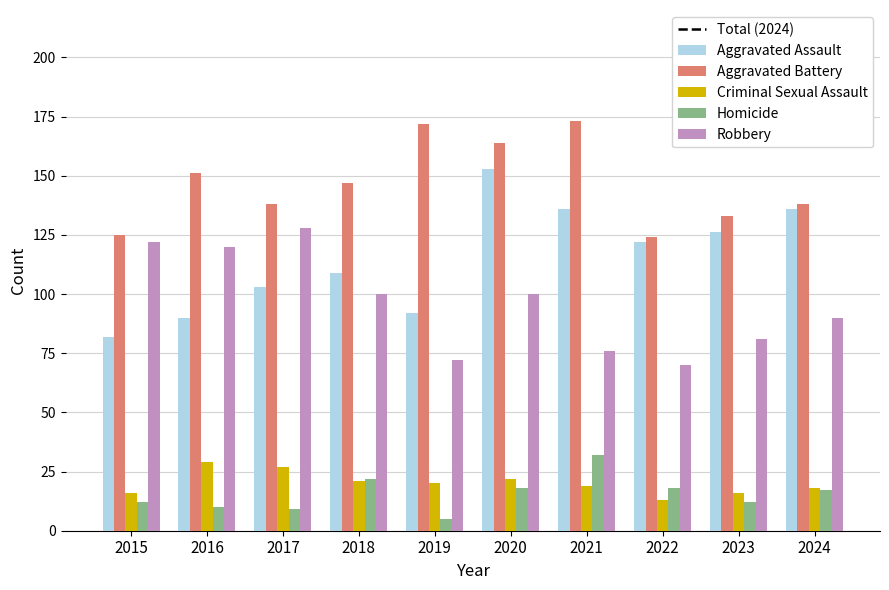

At how many categories does at least one series exceed 12?

10